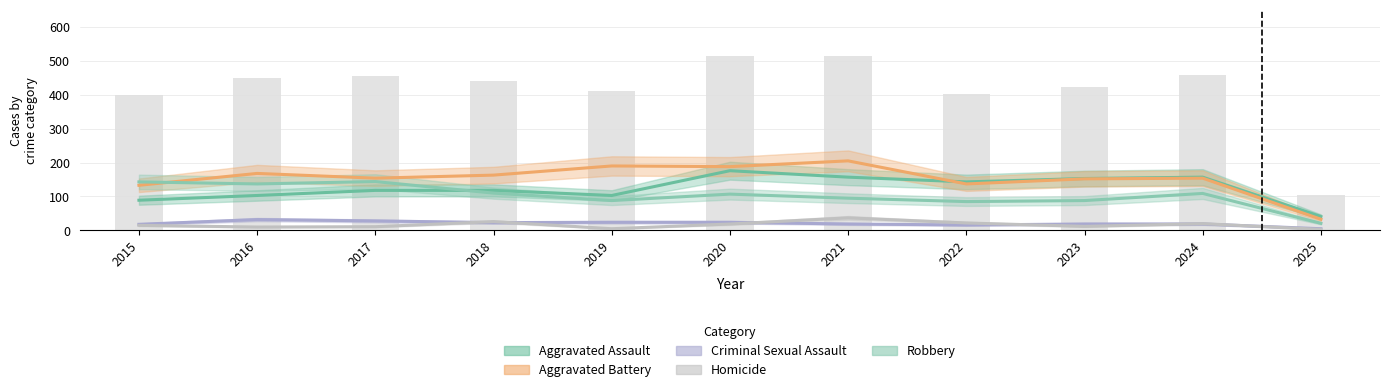

Which series has the largest total across all categories?

Aggravated Battery